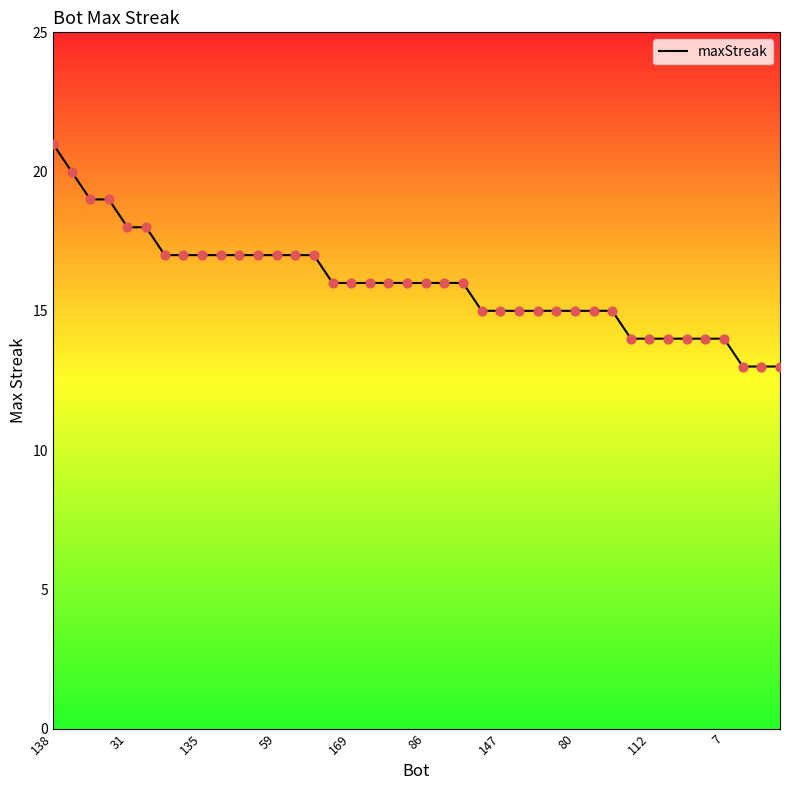

What is the minimum value shown in the chart?

13